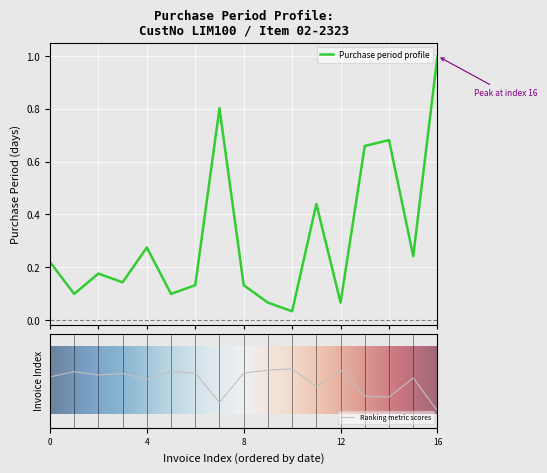

True or false: there are more than 2 points higher than both neighbors.

True